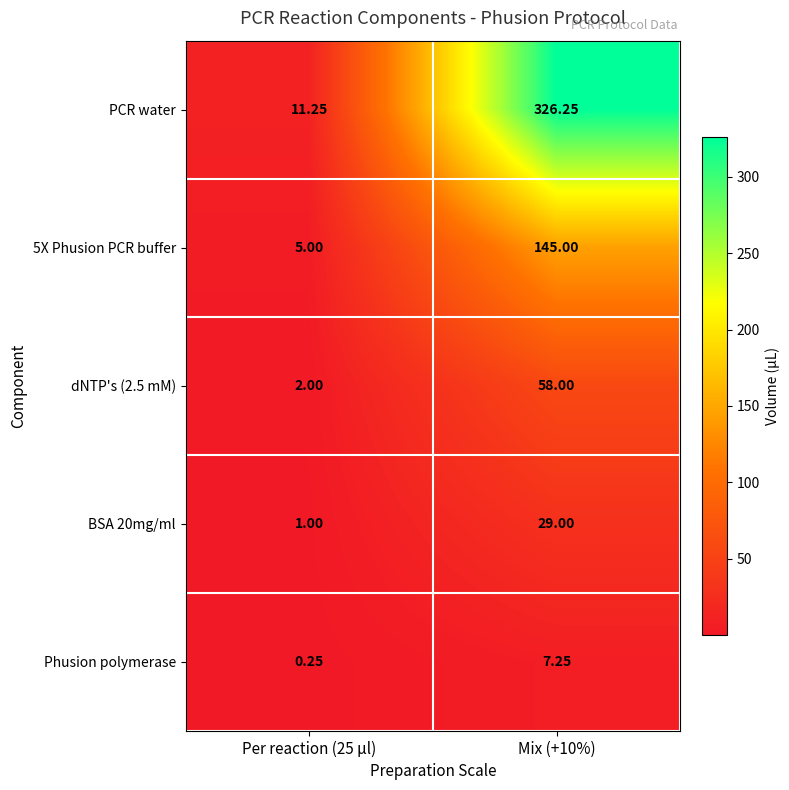

Which category has the highest value across all series?

Mix (+10%)